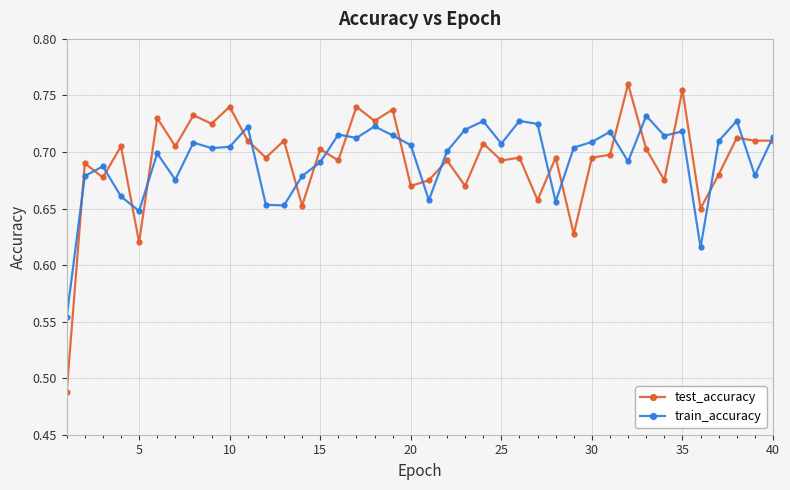

Count the train_accuracy values in the range 0 to 1.

40